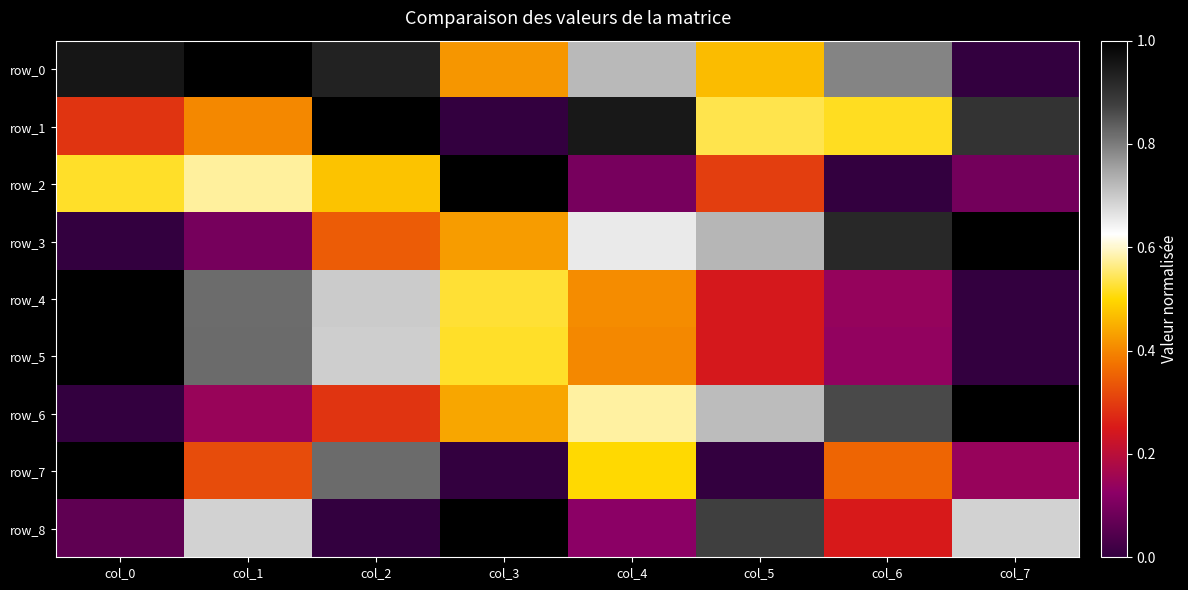

At how many categories does at least one series exceed 0?

8